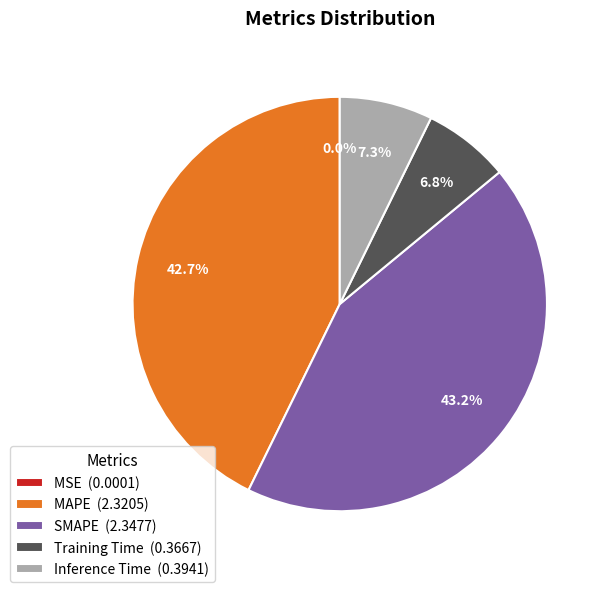

What portion of the pie excludes SMAPE (2.3477)?

56.8%